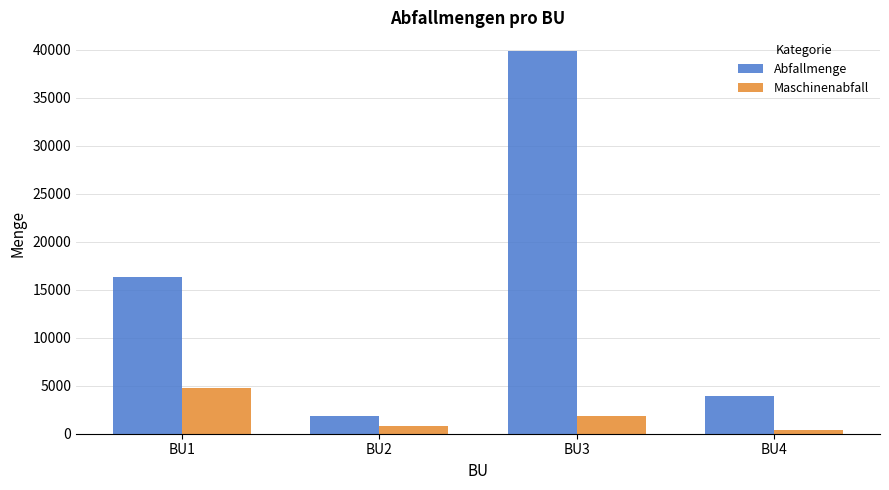

True or false: Maschinenabfall has a value of 1809.0 at BU3.

True